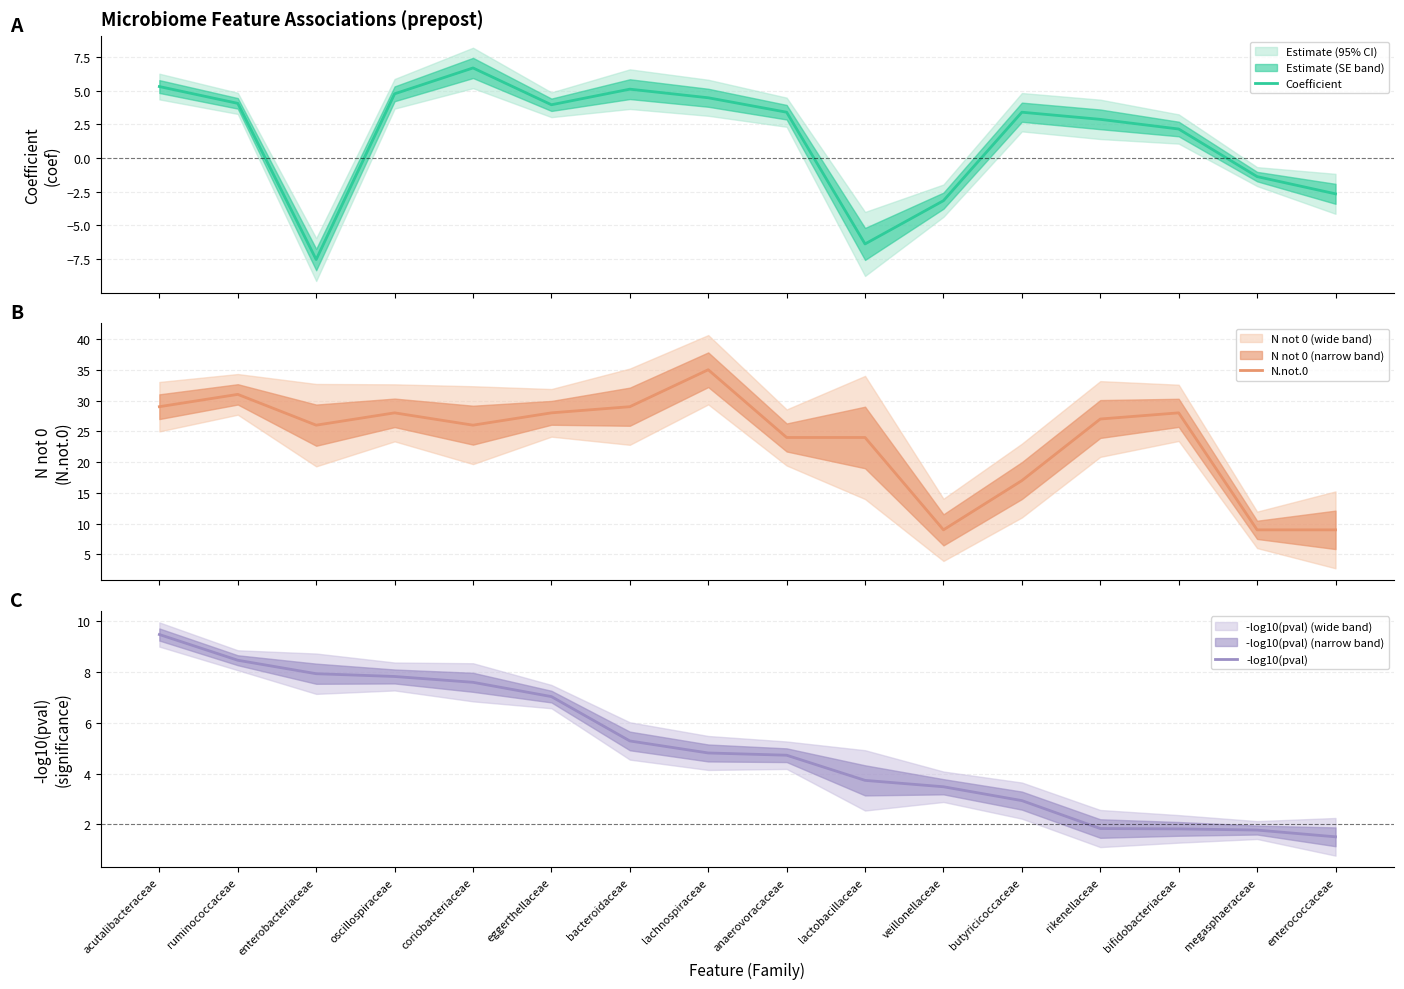

How many data points in Coefficient are above 3?

9